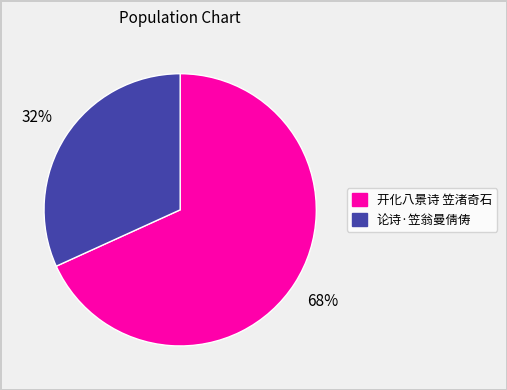

True or false: 论诗·笠翁曼倩俦 accounts for 23% of the total.

False